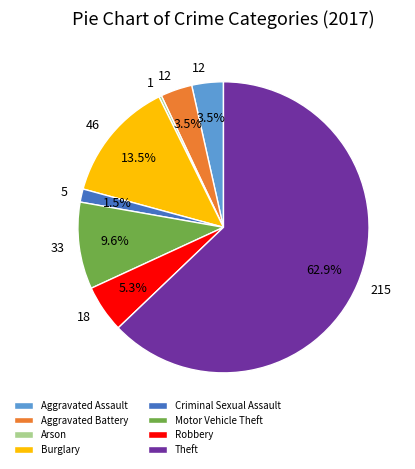

Approximately how many times larger is the value at Robbery compared to Aggravated Assault?

1.5